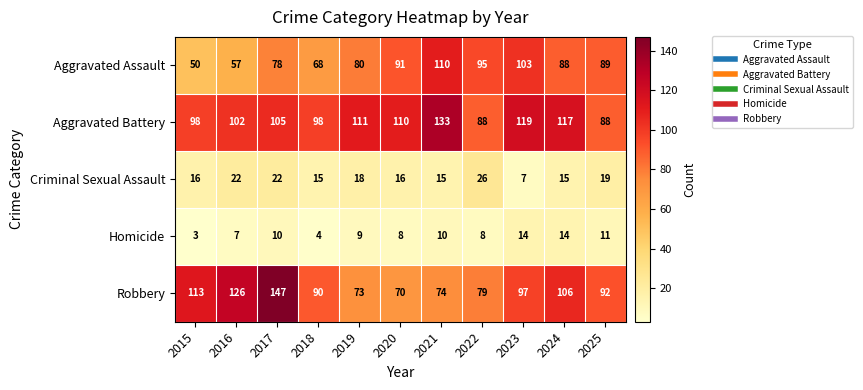

What is the spread (max minus min) of values at 2024?

103